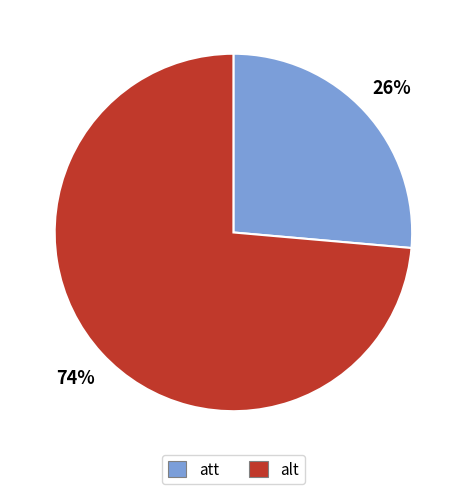

Does any single category account for the majority?

Yes